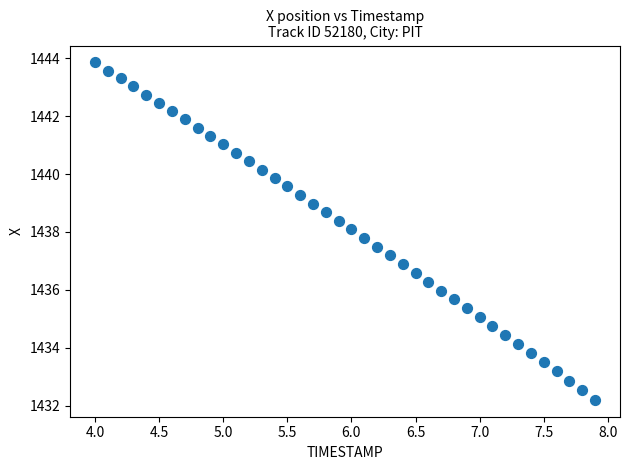

What is the range of X values (max minus min)?

3.9